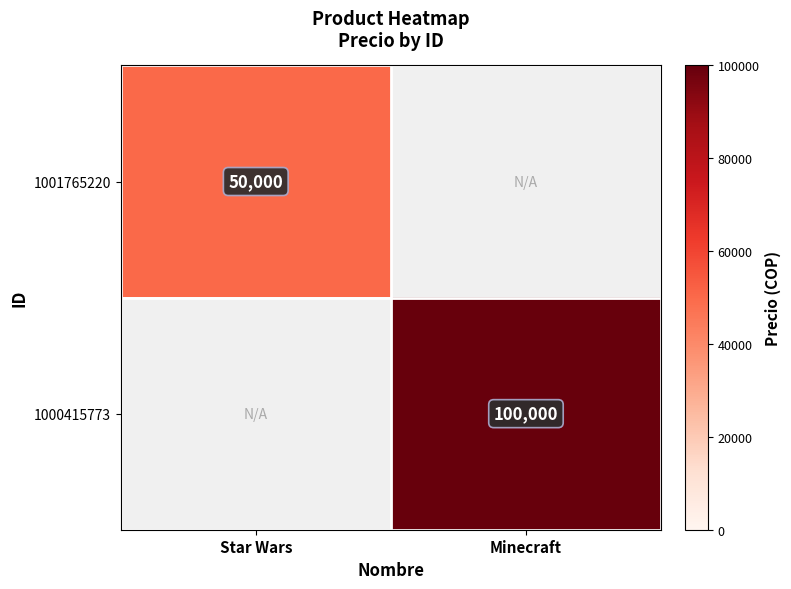

The 1000415773 series shows 100000 at Minecraft. True or false?

True